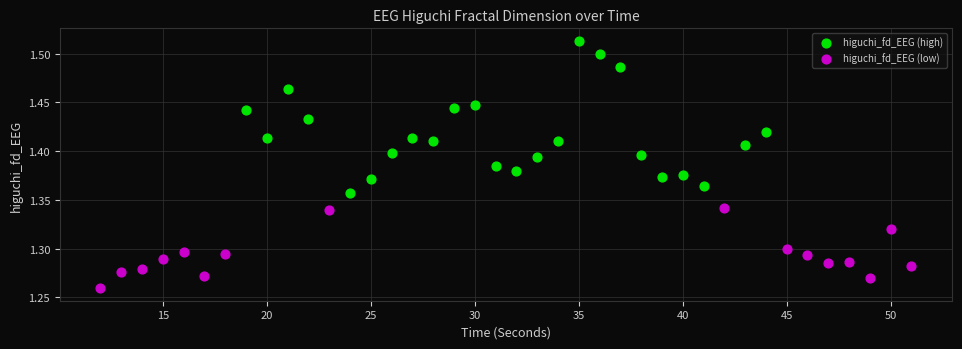

Which series contains the lowest Y value?

higuchi_fd_EEG (low)